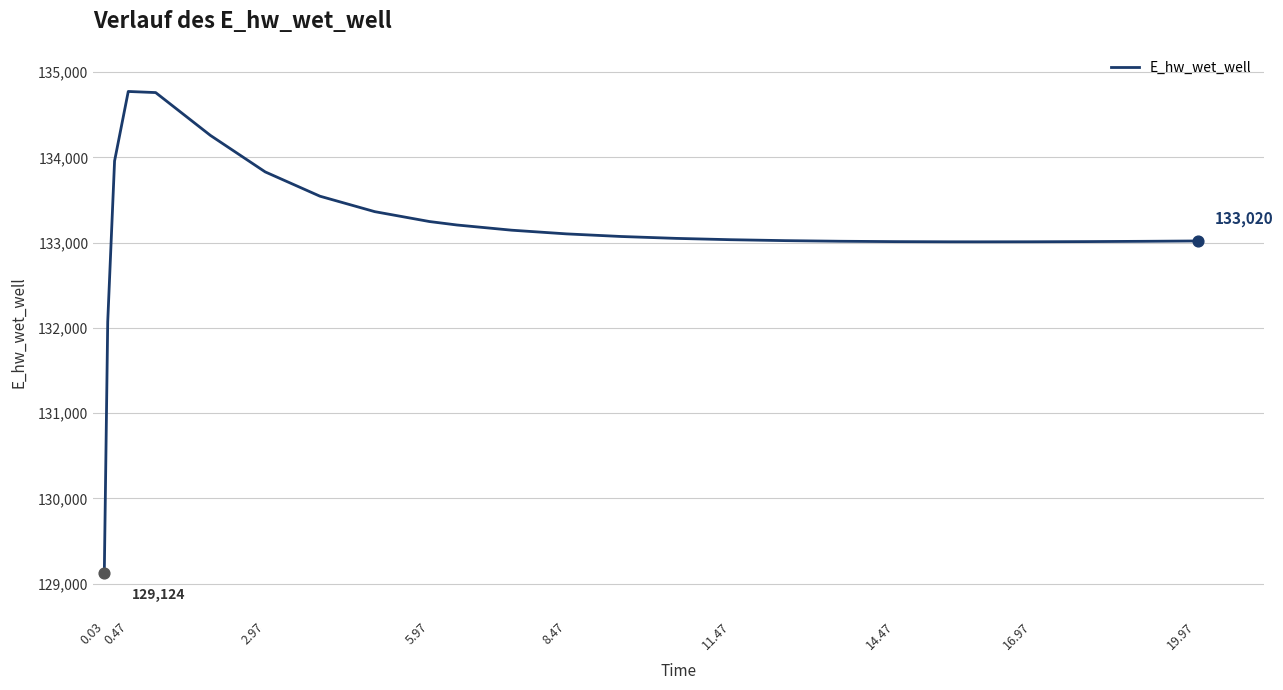

What is the smallest value displayed?

129124.4